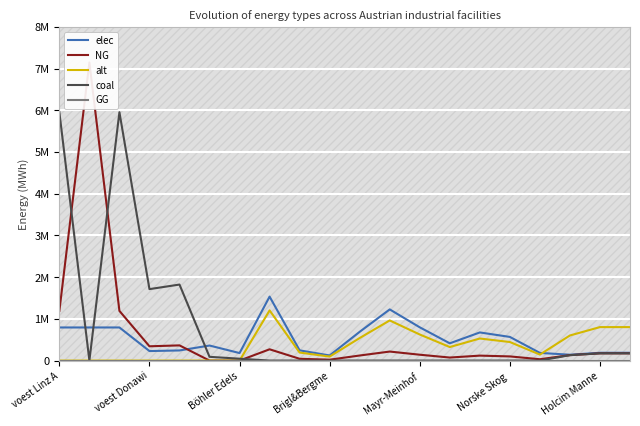

What is the approximate value of elec at 19?

187289